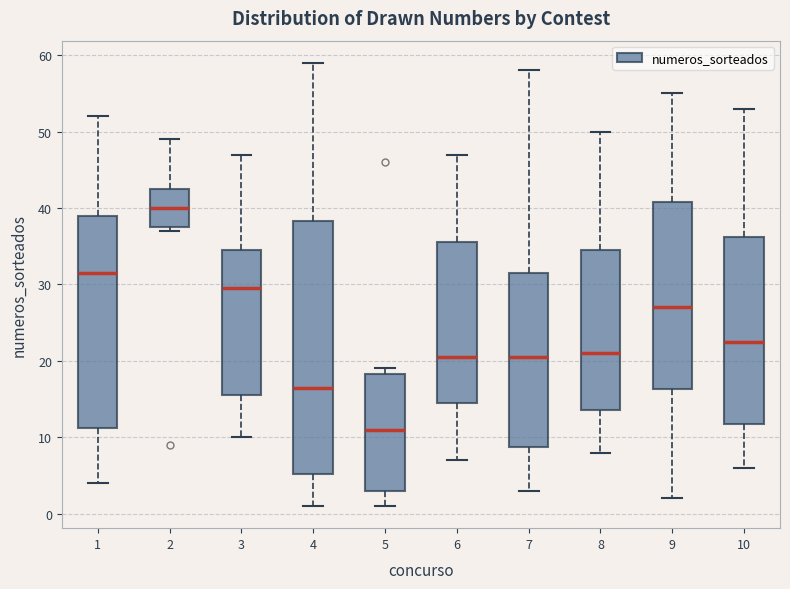

Comparing the boxes themselves (not the whiskers), which one is the tallest?

4